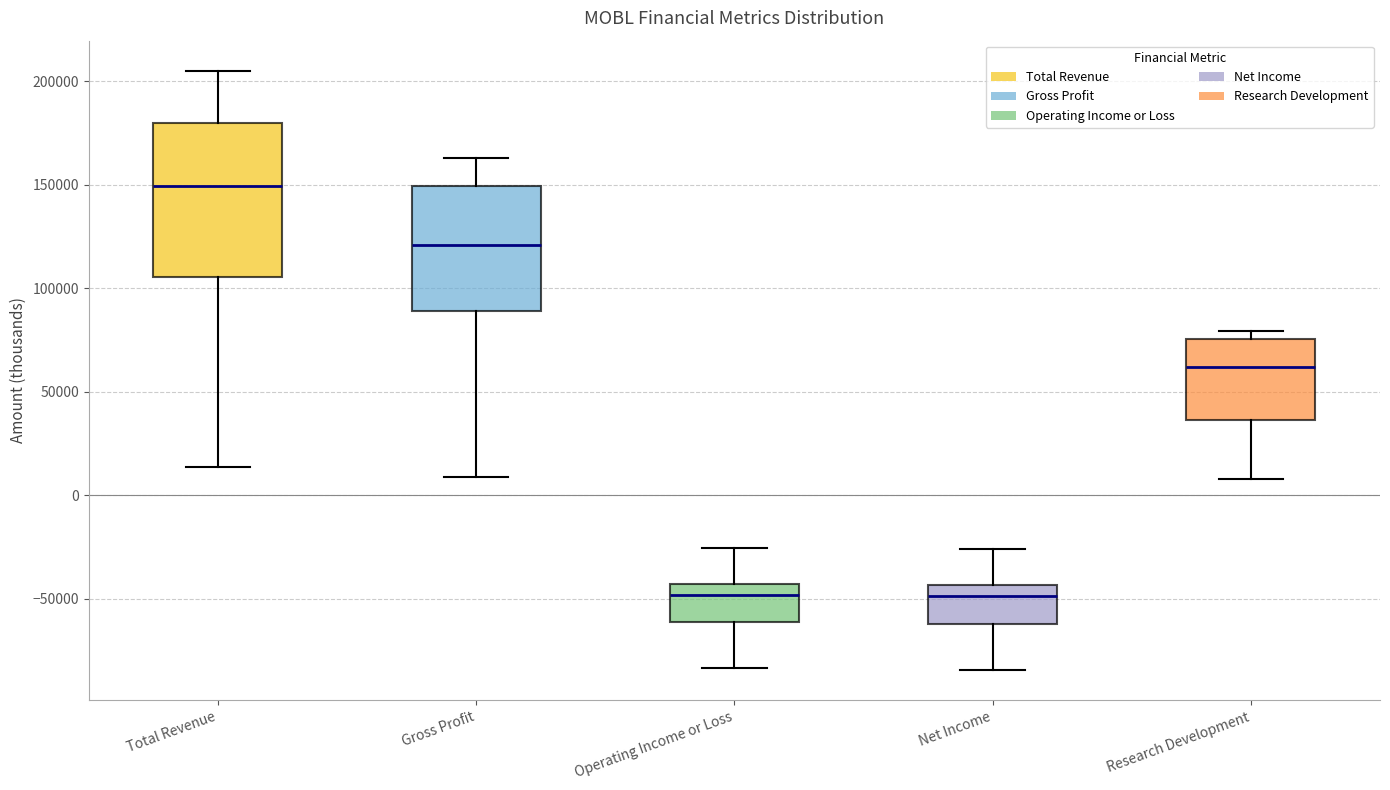

Which box is the tallest, from its lower edge to its upper edge?

Total Revenue